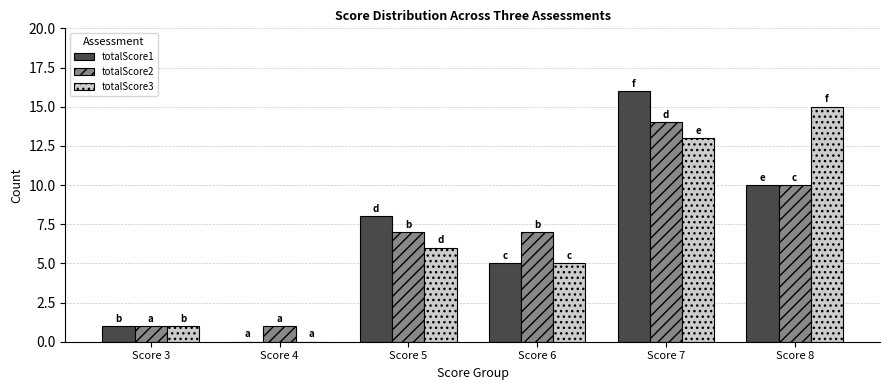

What is the sum of all totalScore2 values?

40